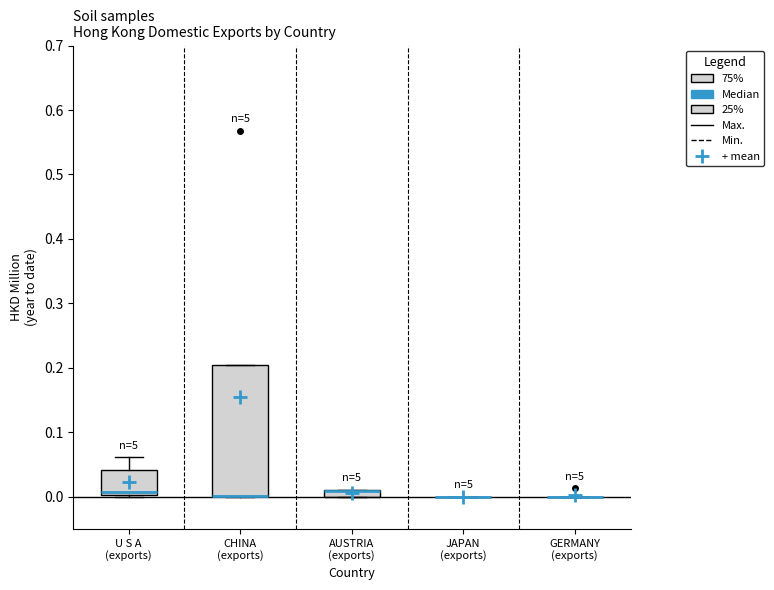

Where does the median line of the box for U S A (exports) sit on the y-axis? The values are not printed on the chart, so give them approximately, as read against the axis.

0.01